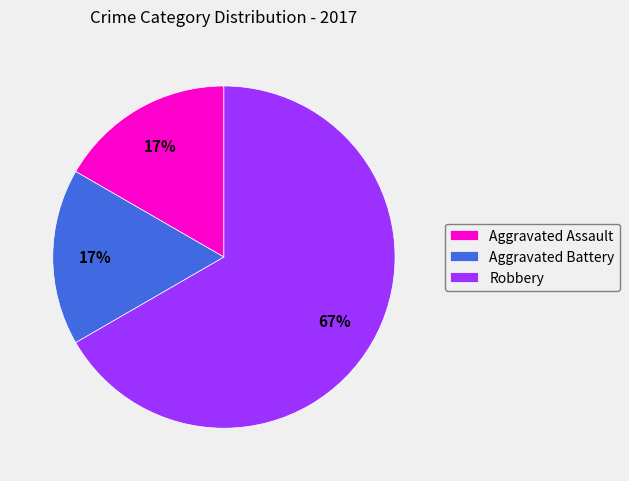

What is the ratio of the value at Aggravated Assault to the value at Aggravated Battery?

1.0